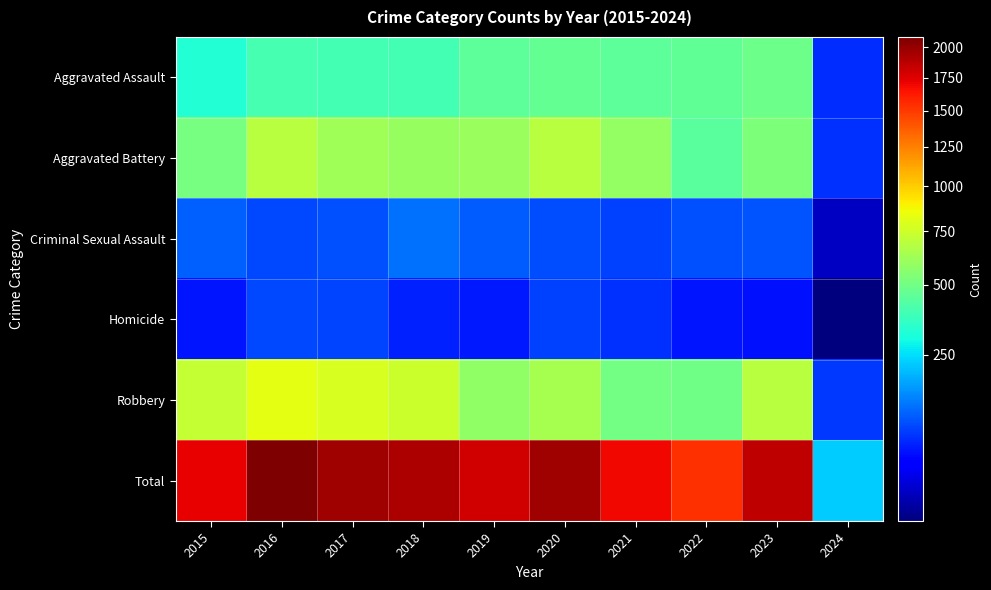

What is the spread (max minus min) of values at 2022?

1492